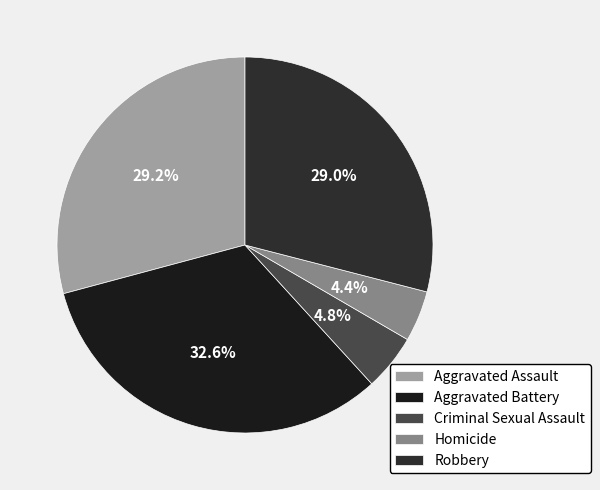

Which category has the biggest portion of the pie?

Aggravated Battery